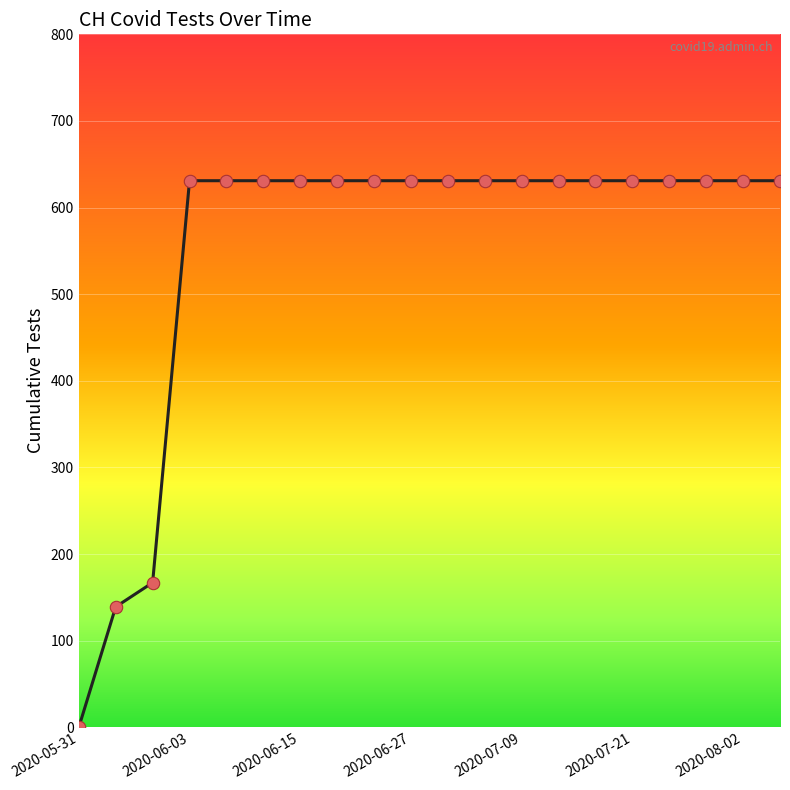

Is this an area chart (filled region under the line)?

No